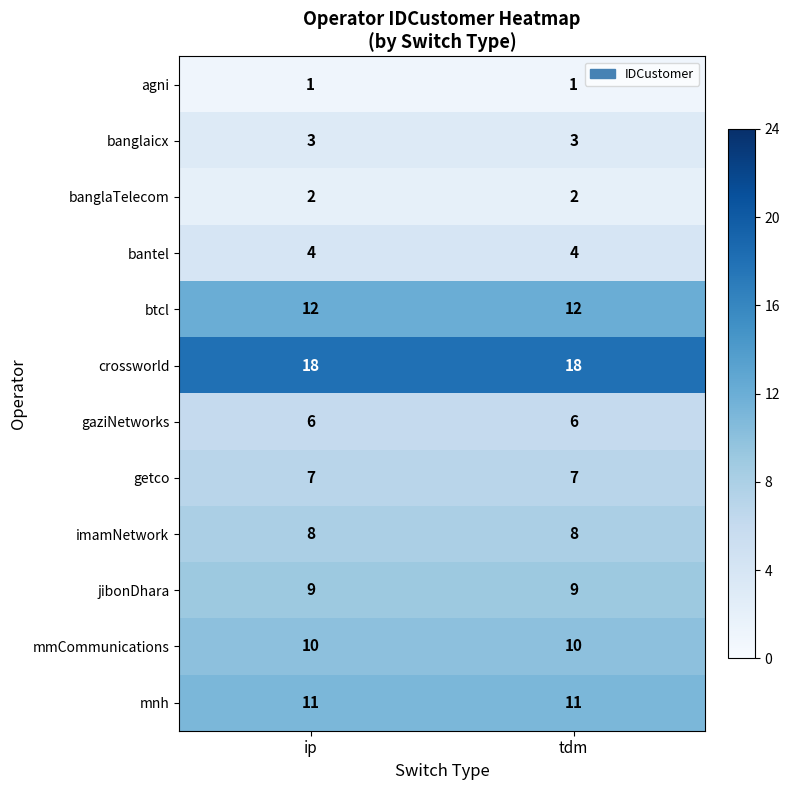

Reading right to left, list all the values displayed in this chart.

agni: tdm=1	ip=1
banglaicx: tdm=3	ip=3
banglaTelecom: tdm=2	ip=2
bantel: tdm=4	ip=4
btcl: tdm=12	ip=12
crossworld: tdm=18	ip=18
gaziNetworks: tdm=6	ip=6
getco: tdm=7	ip=7
imamNetwork: tdm=8	ip=8
jibonDhara: tdm=9	ip=9
mmCommunications: tdm=10	ip=10
mnh: tdm=11	ip=11